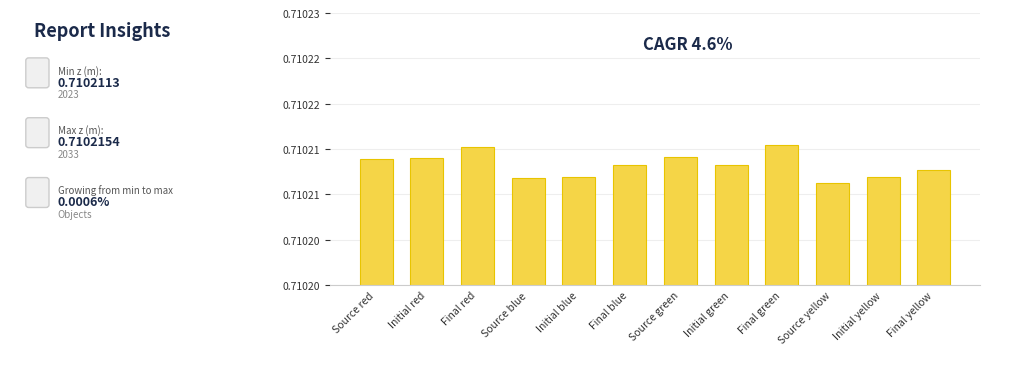

What position from the right is Source yellow?

3